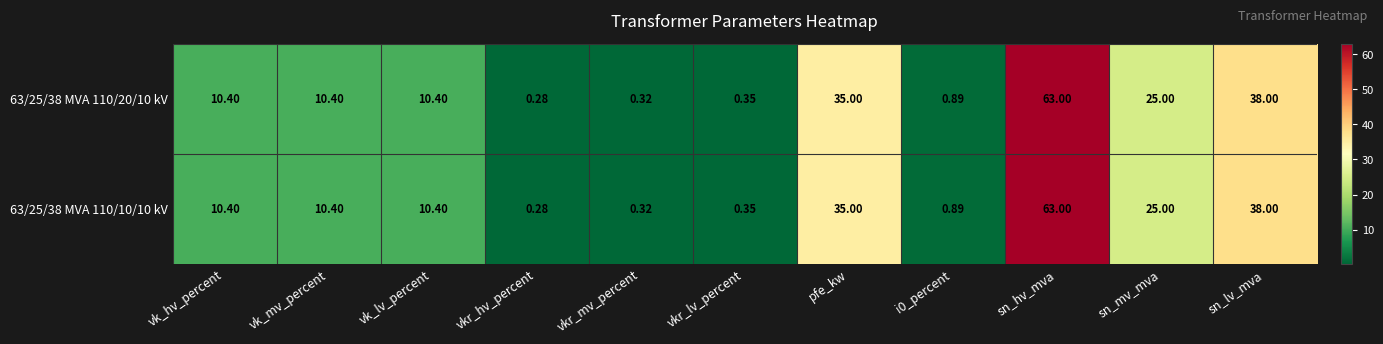

How many data points in 63/25/38 MVA 110/20/10 kV are above 10?

7